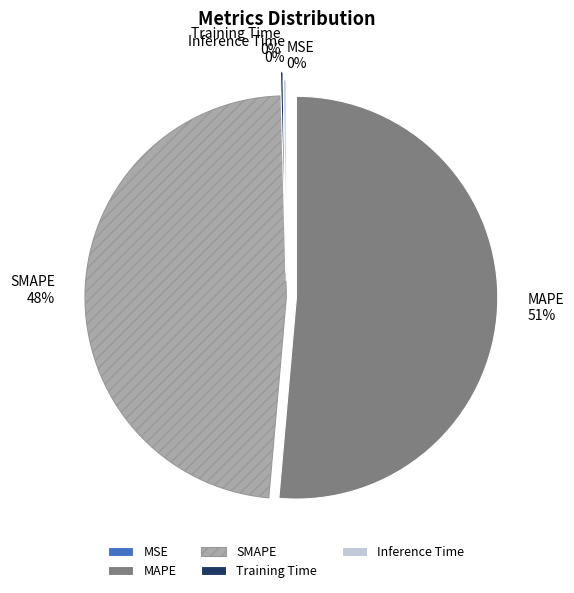

Which slice is the largest?

MAPE